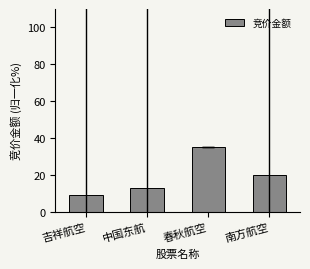

Approximately how many times larger is the value at 吉祥航空 compared to 南方航空?

0.5